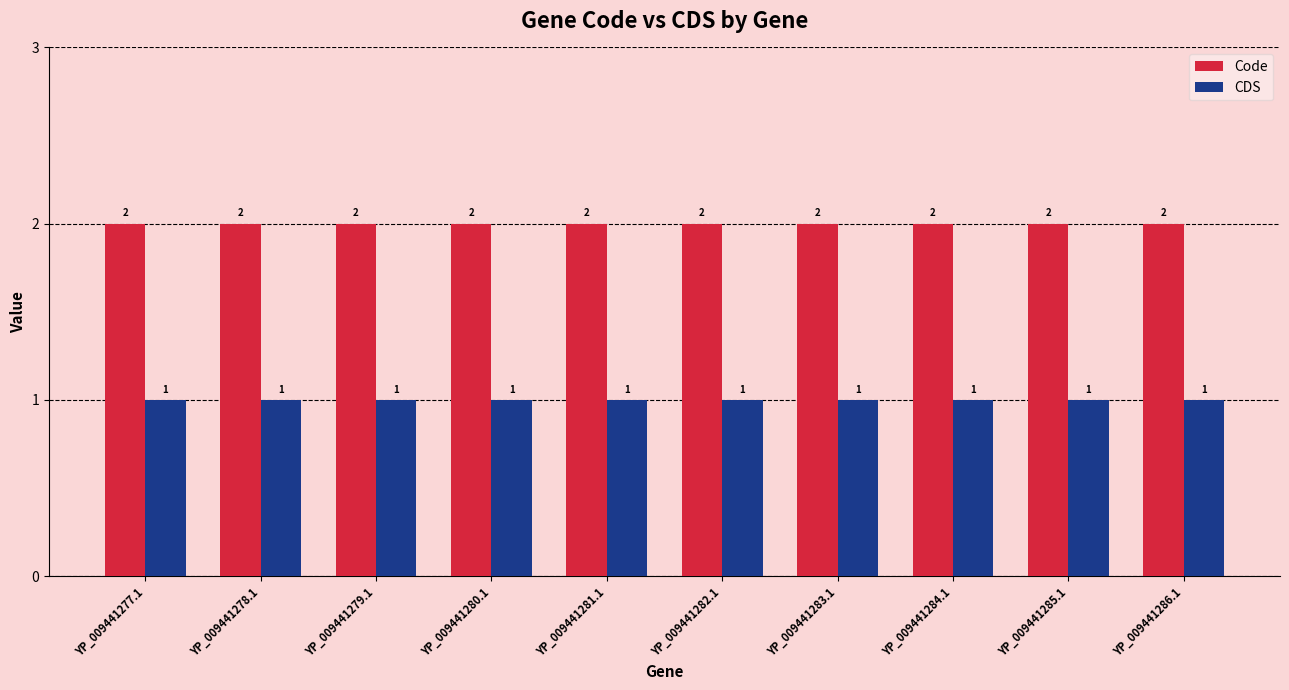

Is it true that CDS equals 1 at YP_009441283.1?

True